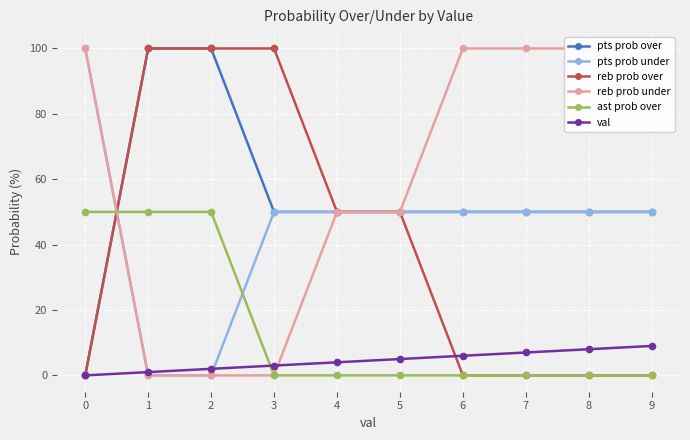

At how many categories does at least one series exceed 61?

8